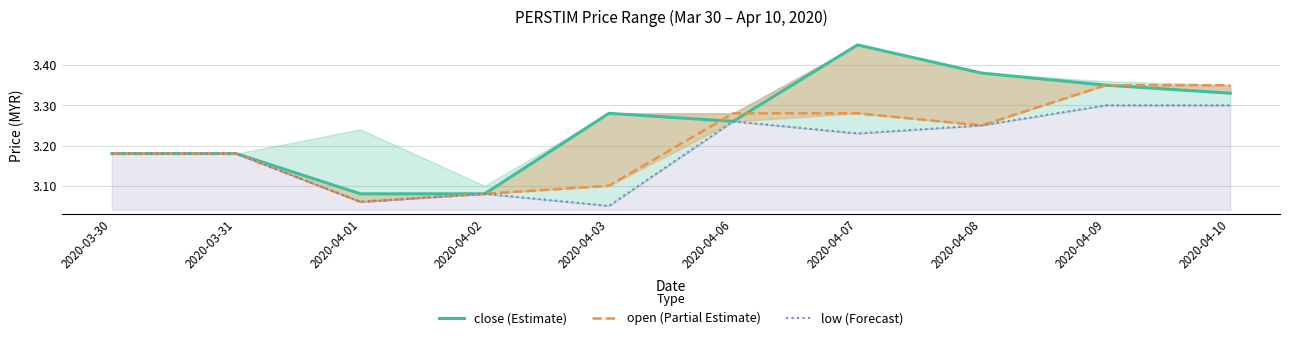

Count the number of categories in the chart.

10